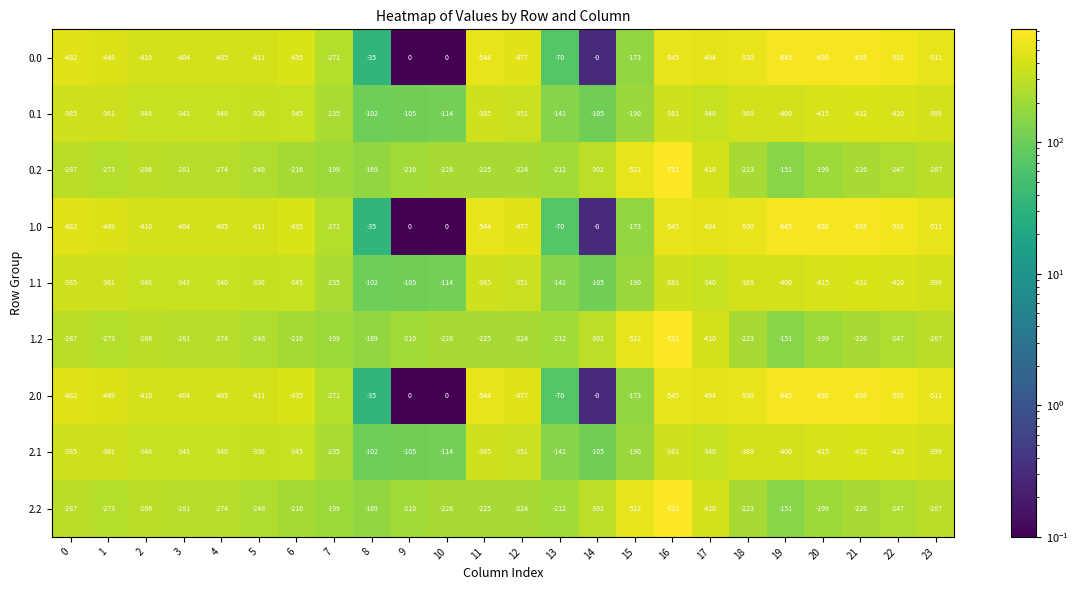

What is the smallest value displayed?

-721